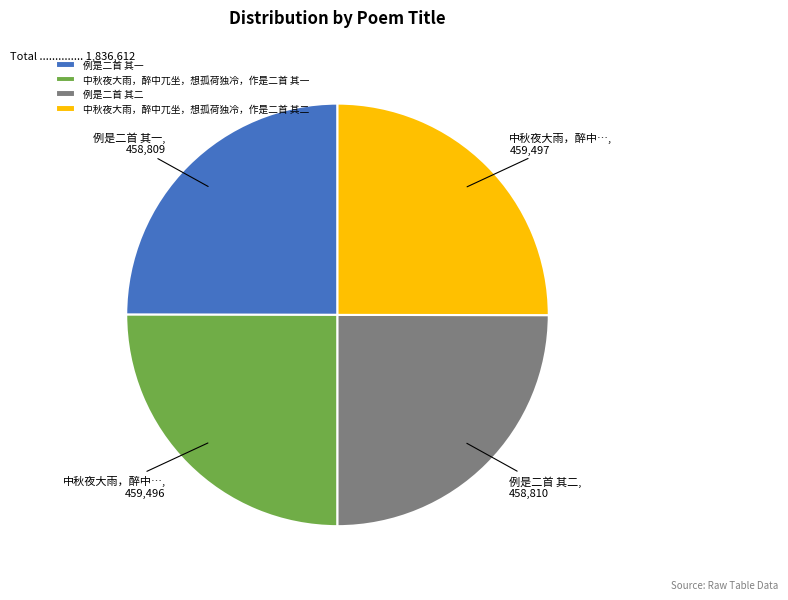

Count the number of slices in the pie.

4